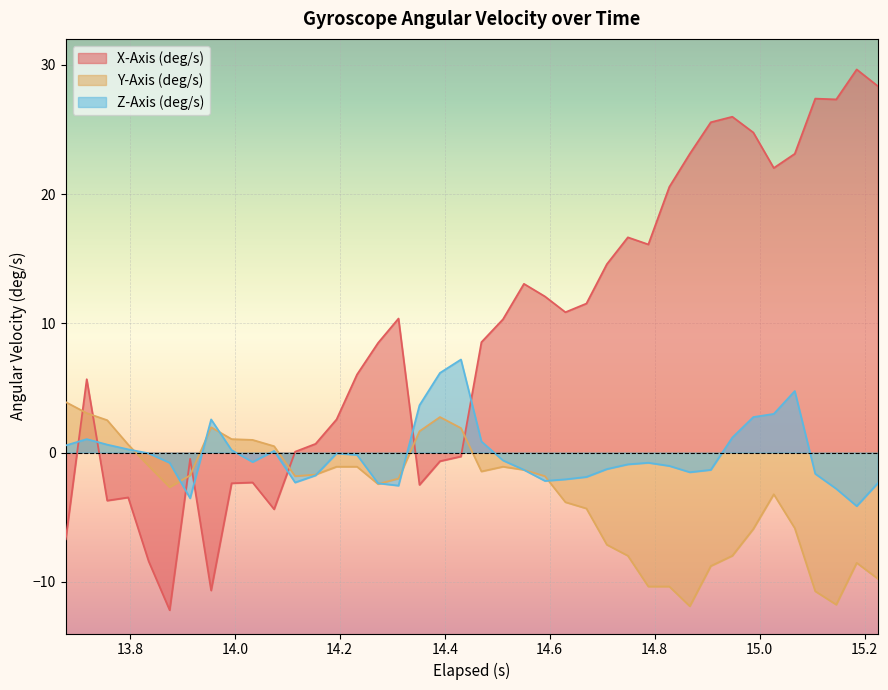

Which series has the largest total across all categories?

X-Axis (deg/s)